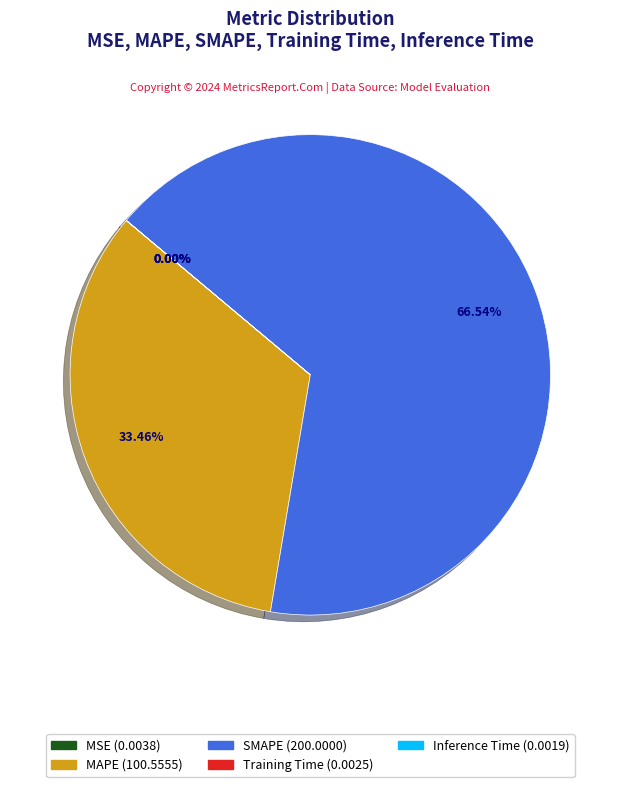

What is the majority slice?

SMAPE